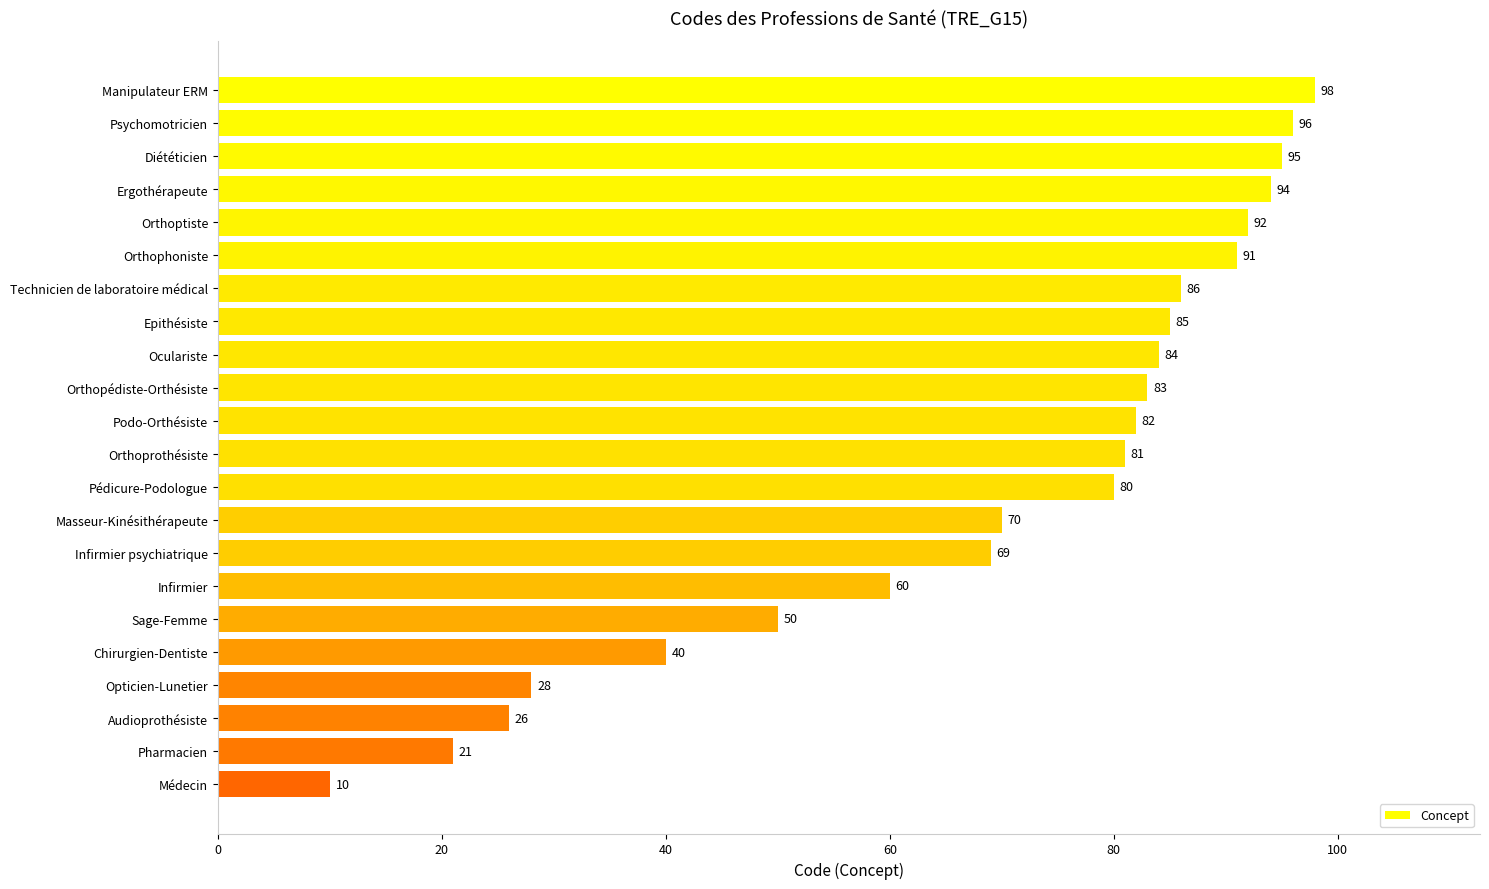

The value at Pédicure-Podologue is 113. True or false?

False